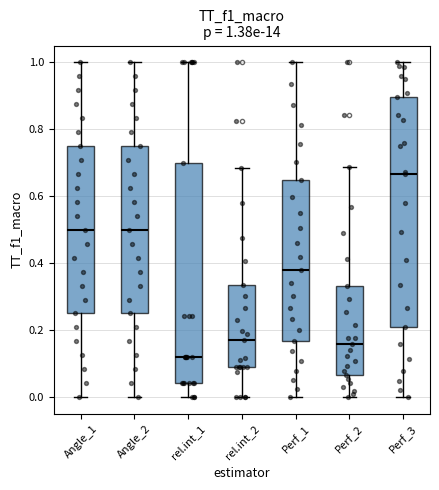

Which box has the lowest median line?

rel.int_1